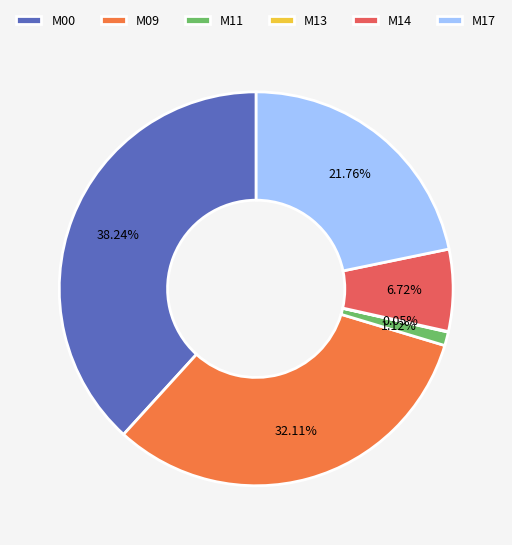

Does M09 represent more than half of the total?

No